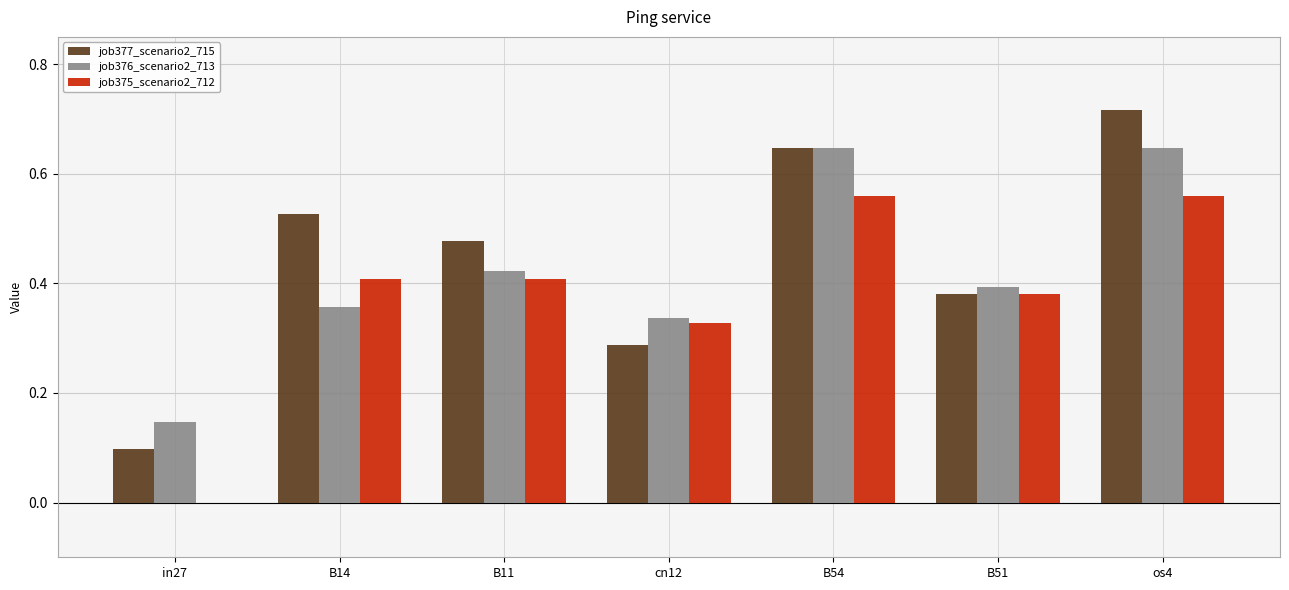

Where is job376_scenario2_713 nearest to the value 0?

in27